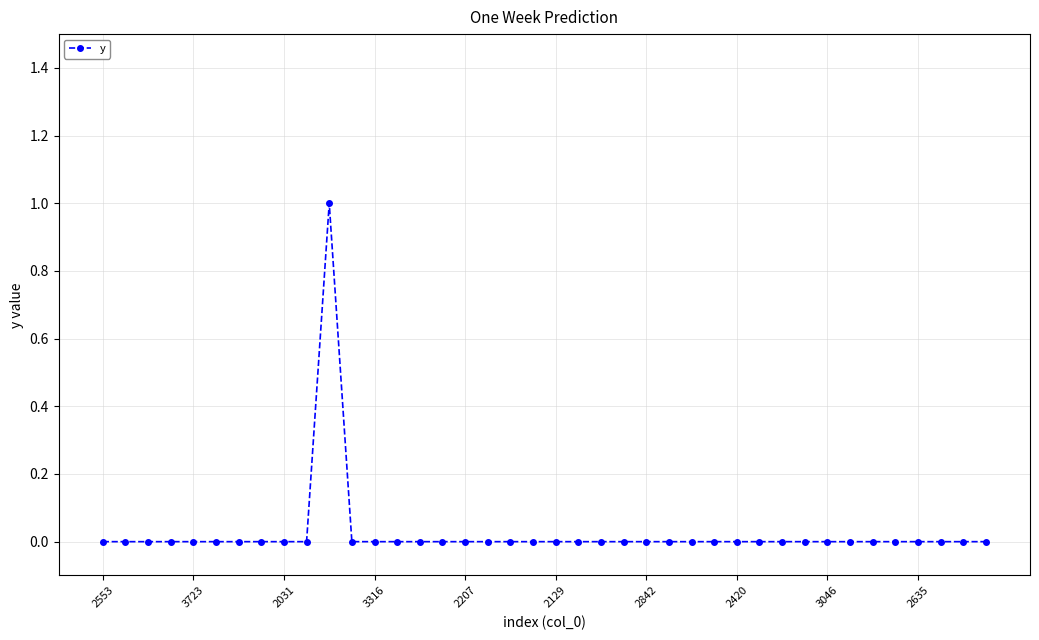

How many series are shown in this chart?

1